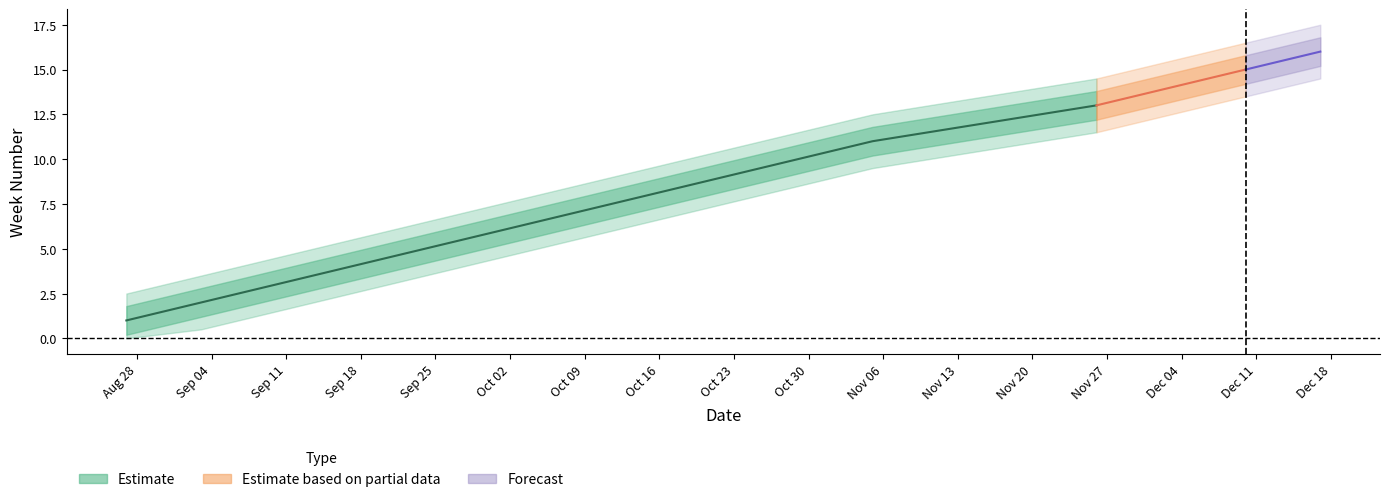

How many values in the wk_outer_upper series are below 9?

7